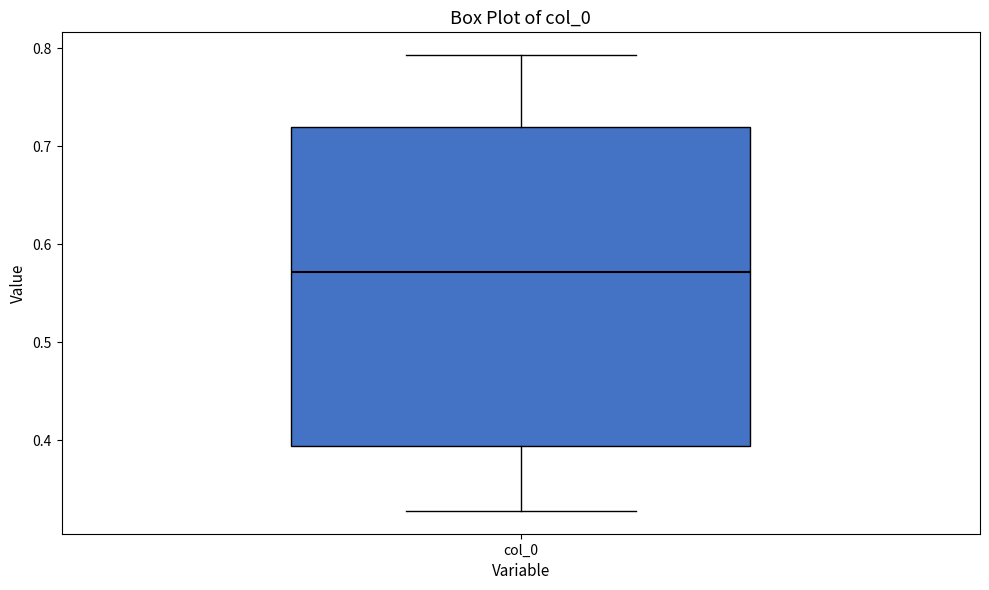

Where does the median line of the box for col_0 sit on the y-axis? The values are not printed on the chart, so give them approximately, as read against the axis.

0.57